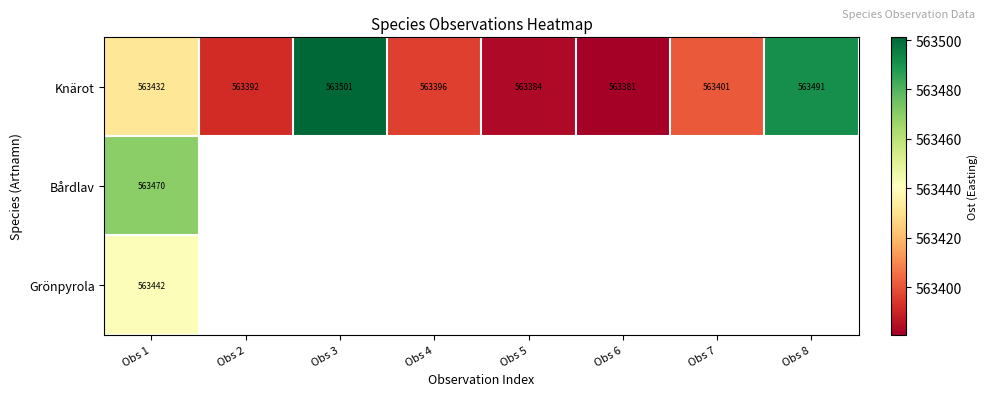

Which has a higher value, Obs 2 or Obs 6?

Obs 2